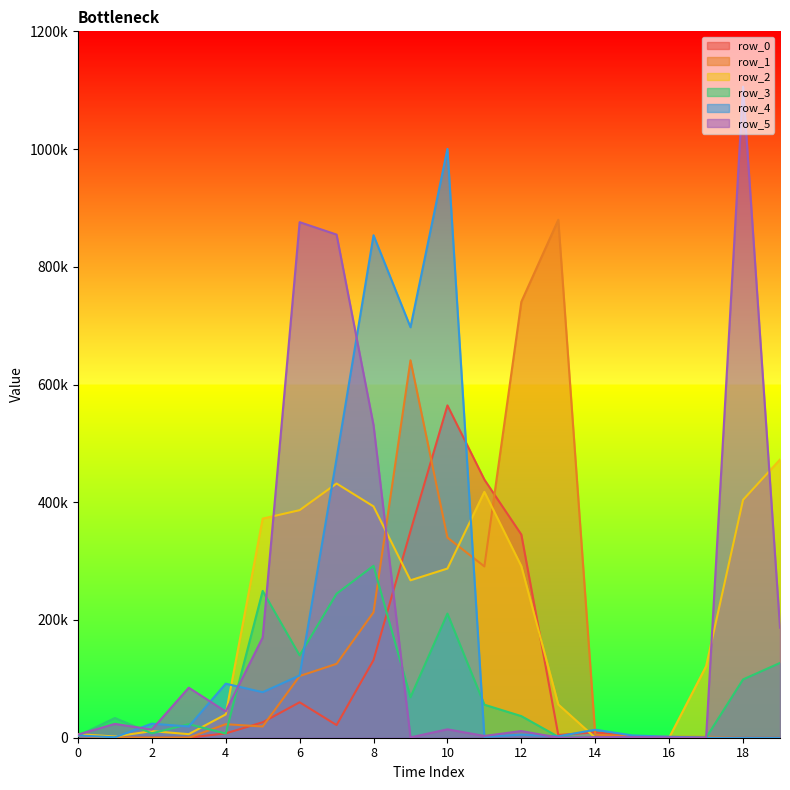

In row_1, how many points are lower than both neighbors (excluding endpoints)?

2